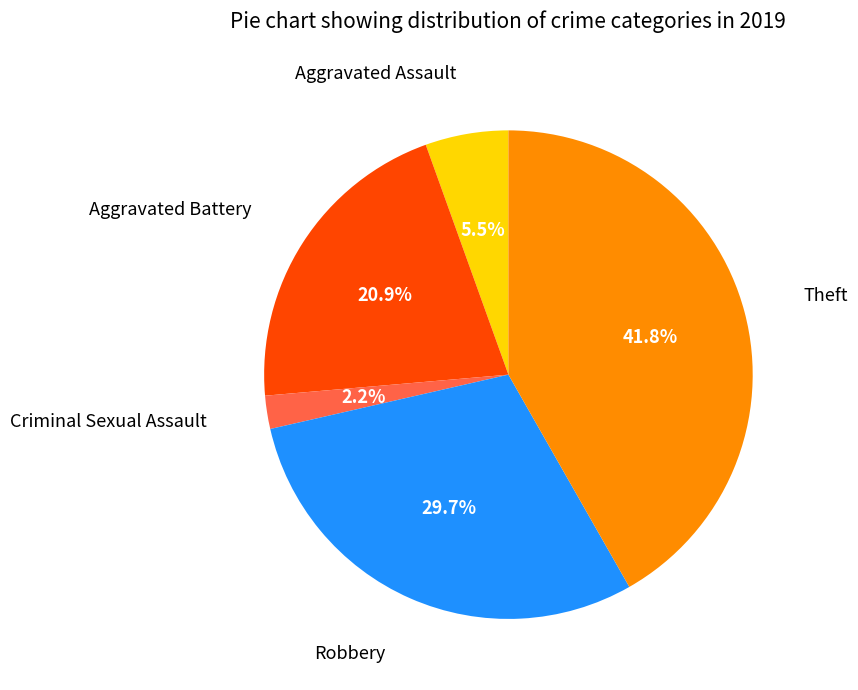

Does any single category account for the majority?

No